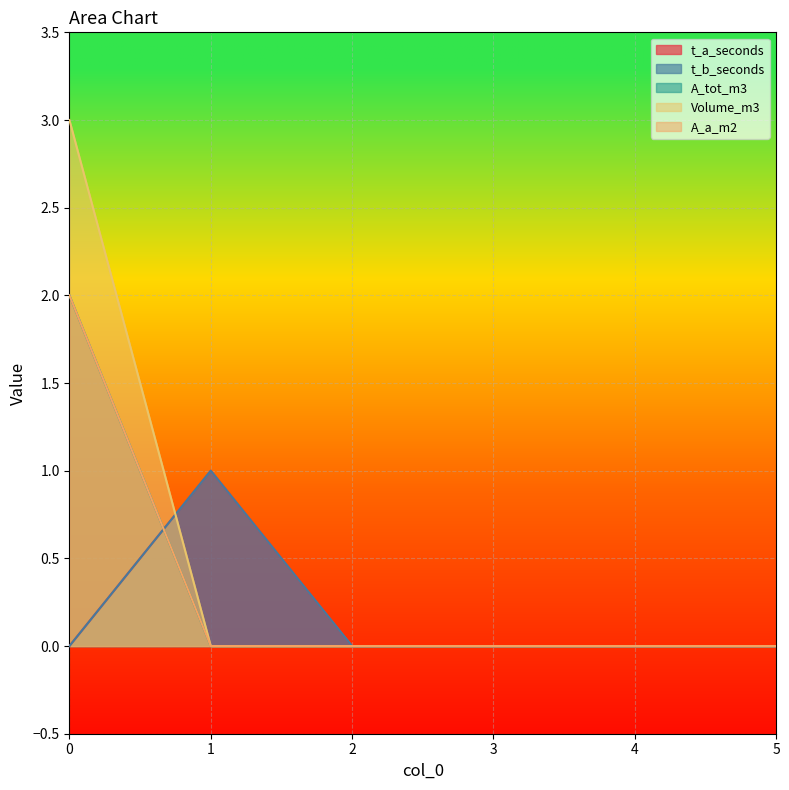

How many A_tot_m3 values are between 0 and 1?

5